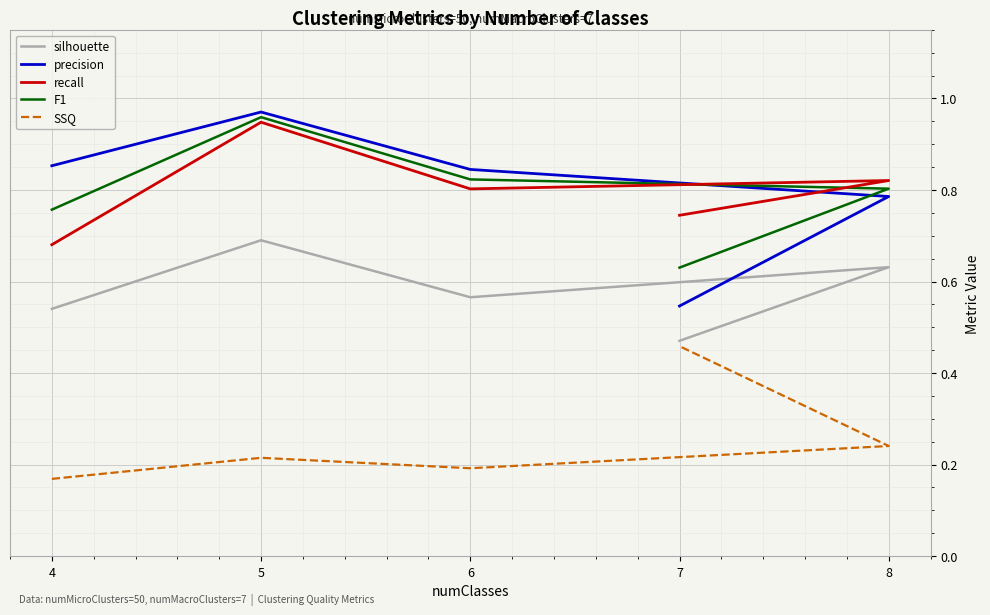

True or false: F1 and SSQ intersect in this chart.

False